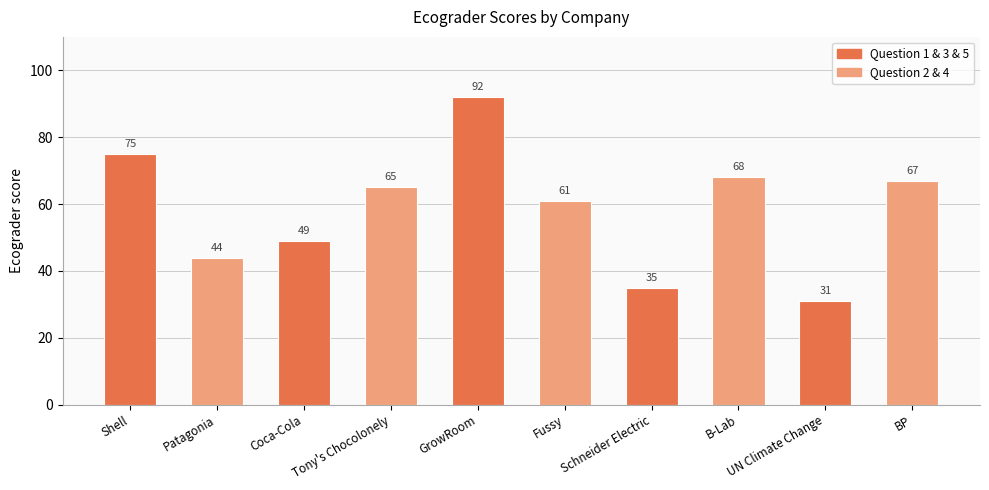

What is the label of the 8th bar from the left?

B-Lab